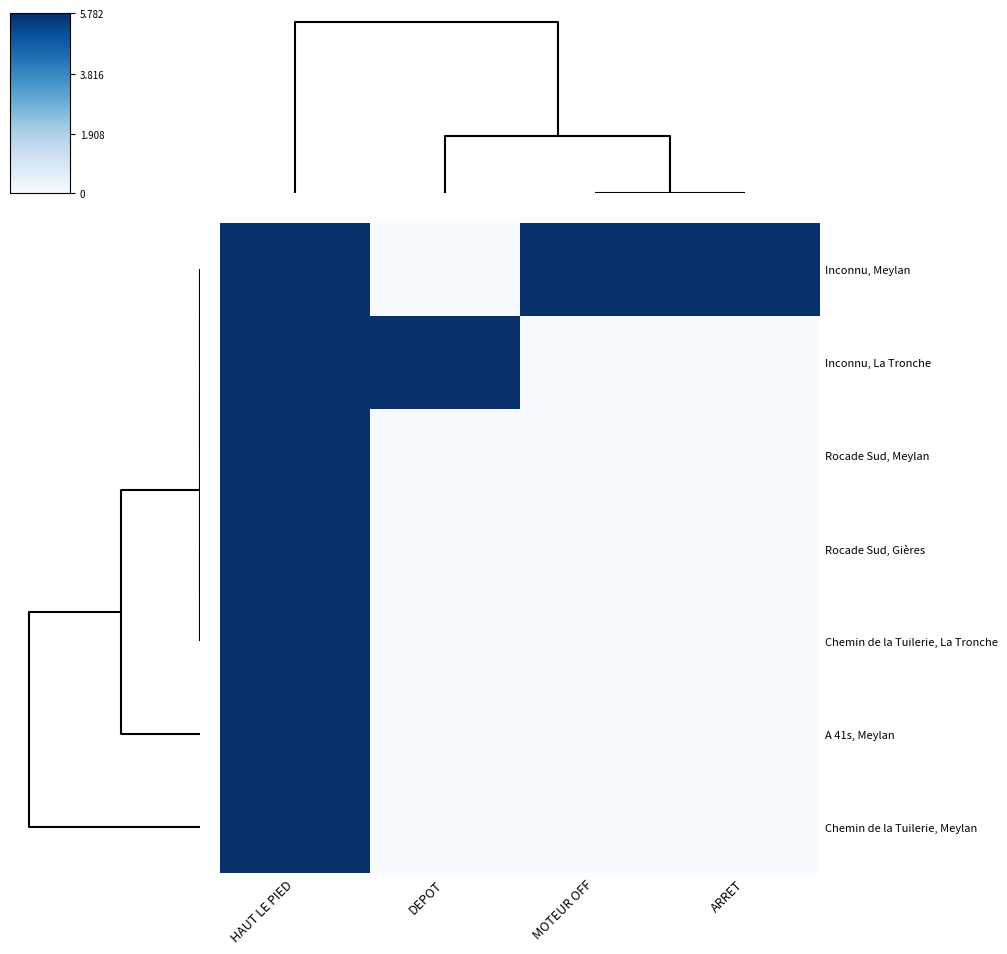

What is the maximum value shown in the chart?

5.8